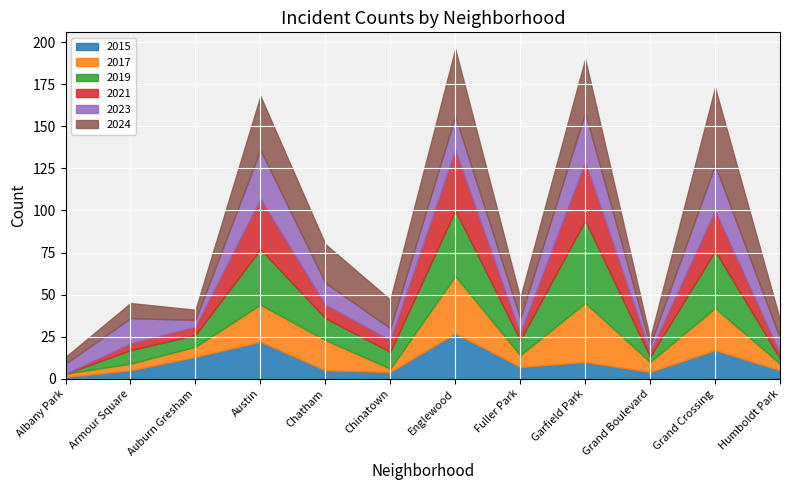

At which label does 2015 reach its peak?

Englewood